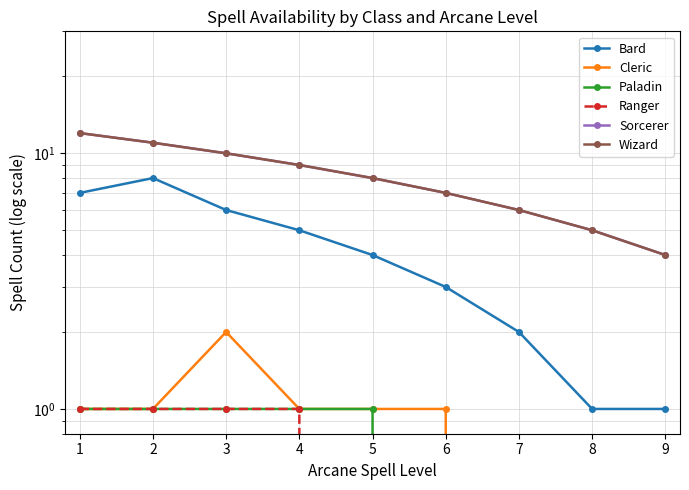

Where is Ranger nearest to the value 0?

5